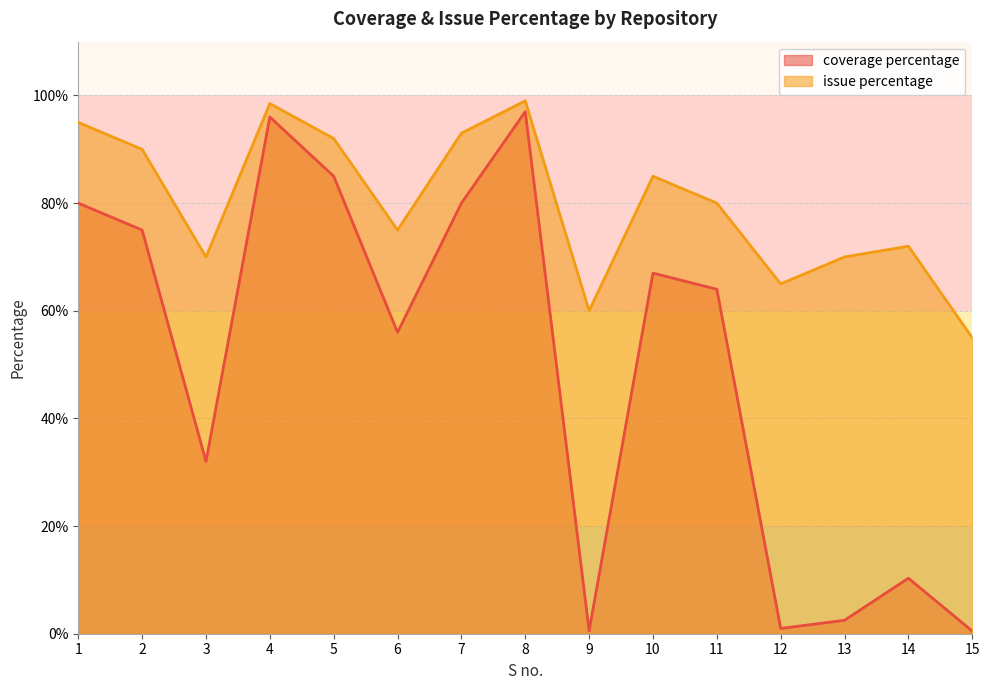

What is the sum of all coverage percentage values?

746.8